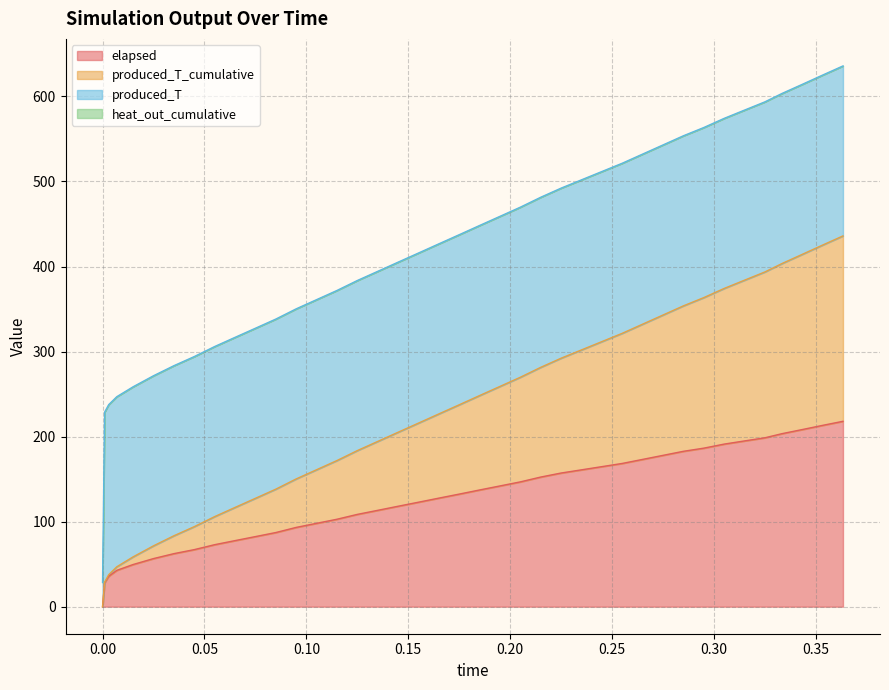

What is the highest value of the elapsed series?

218.0